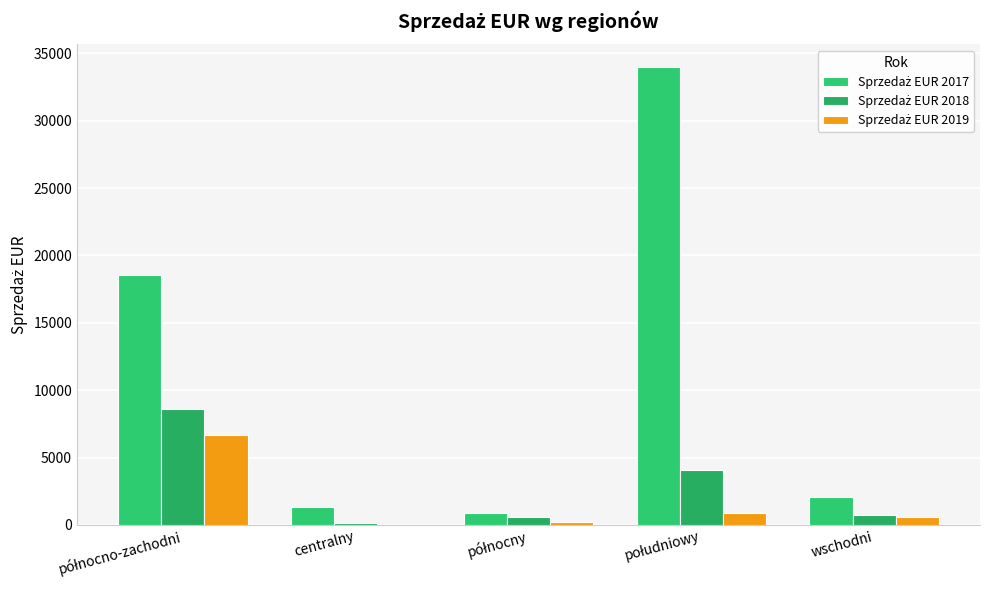

At which label is Sprzedaż EUR 2018 closest to 4353?

południowy